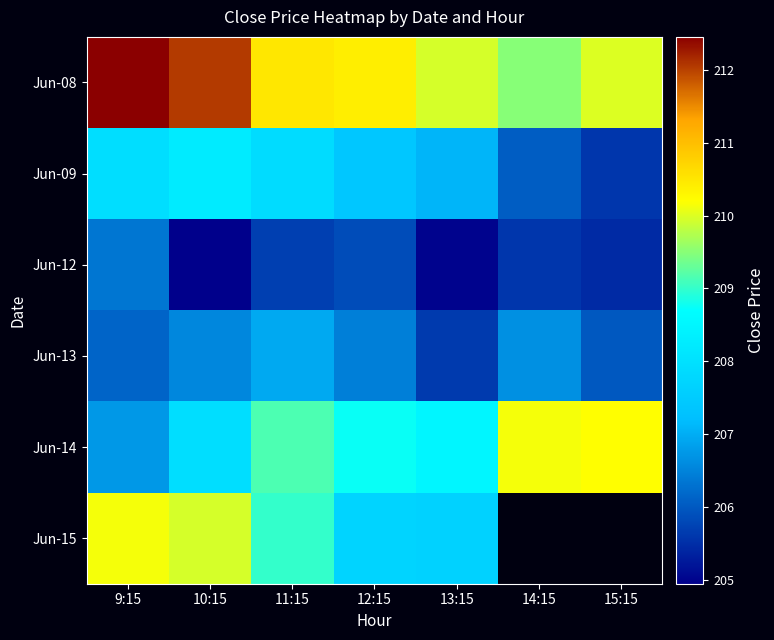

Which series has the widest spread of values?

Jun-14